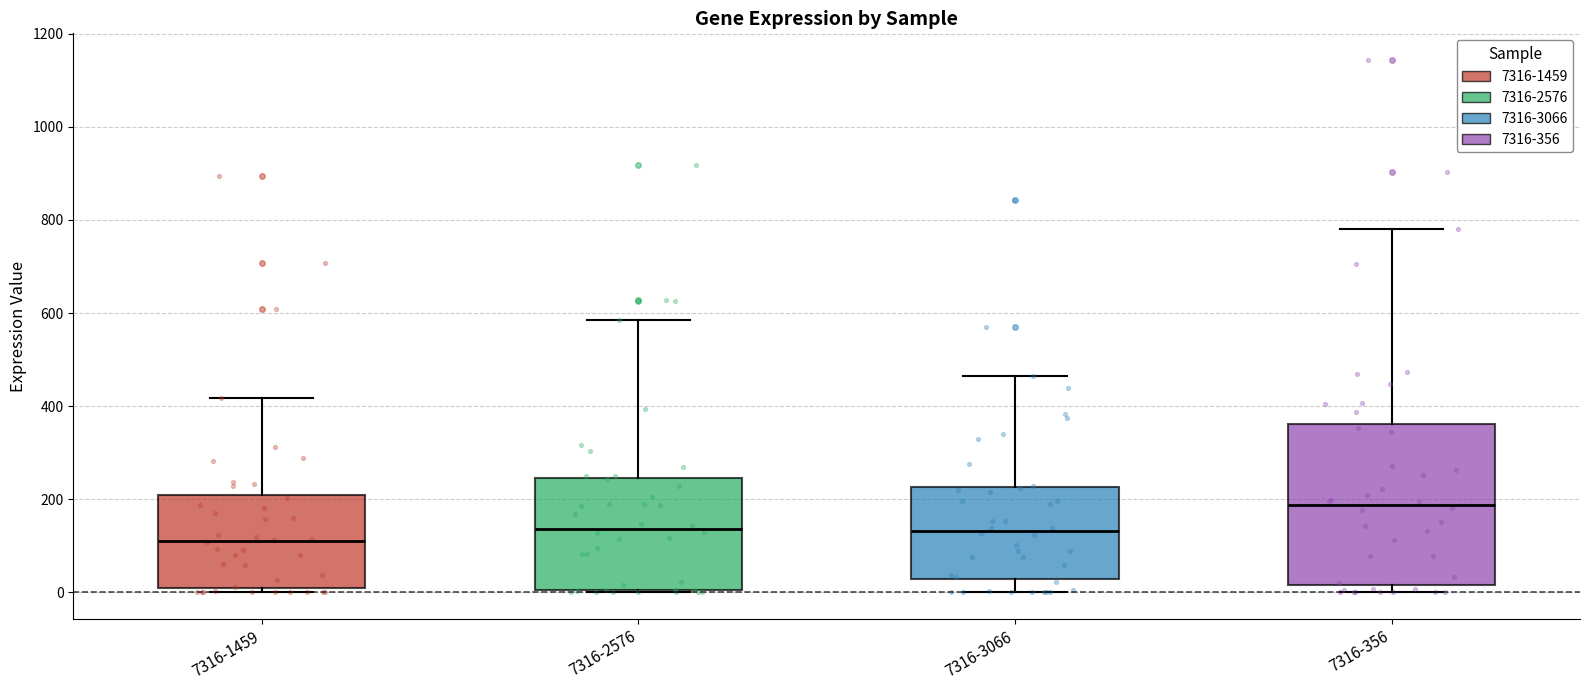

Which box has the lowest median line?

7316-1459